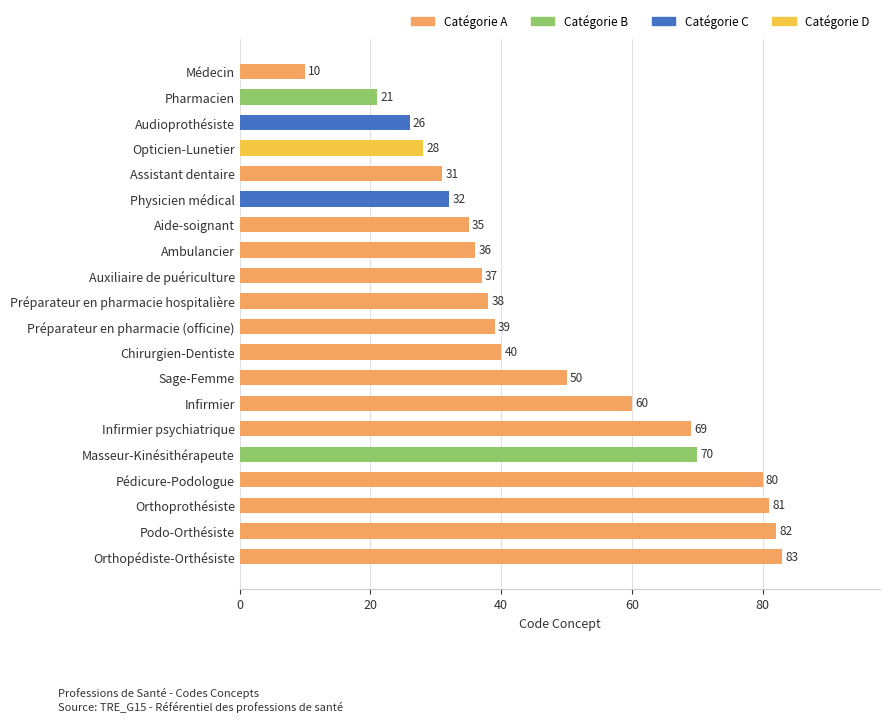

Approximately how many times larger is the value at Médecin compared to Ambulancier?

0.3